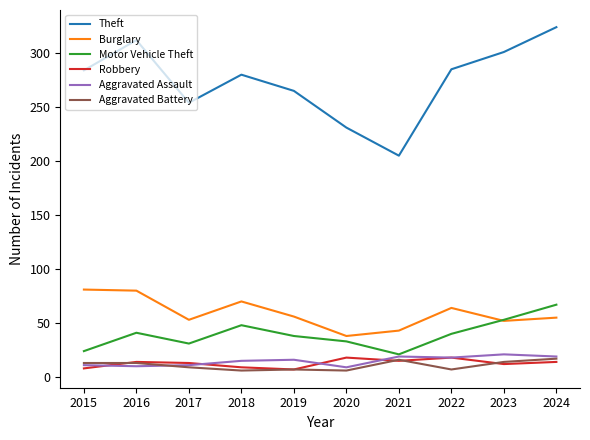

What is the difference between the highest and lowest values at 2022?

278